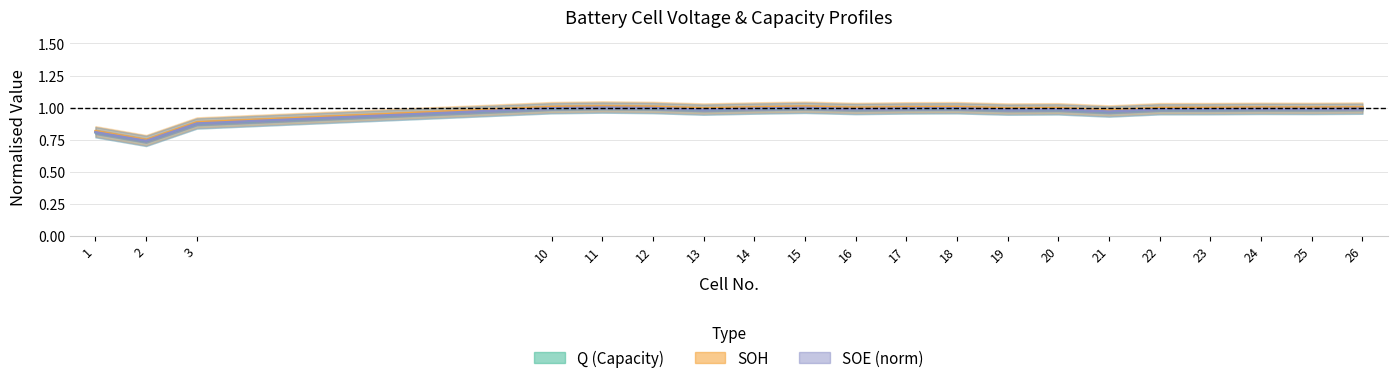

True or false: SOH and Q cross at least once.

False